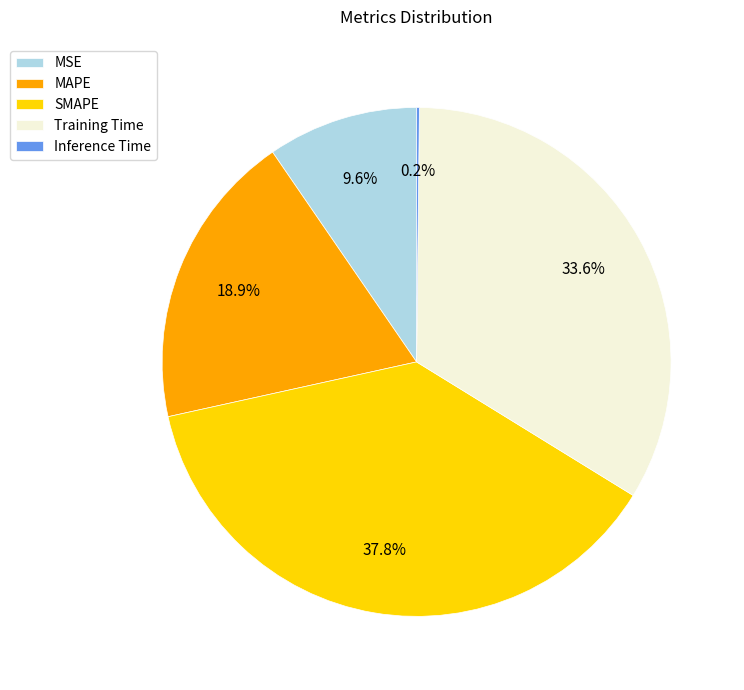

What percentage do MAPE and SMAPE together represent?

56.6%